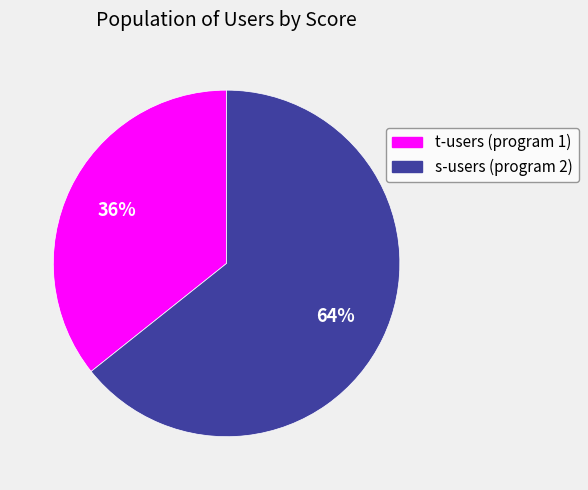

Is there a majority slice in this chart?

Yes